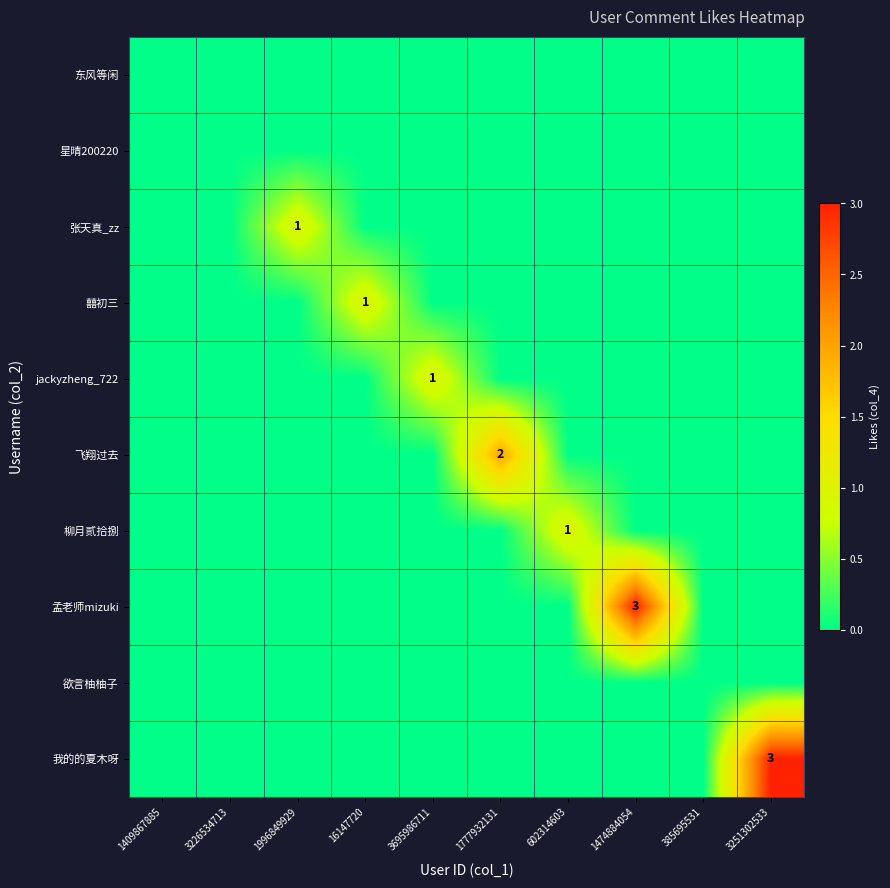

At which category is the sum across all series the highest?

1474884054